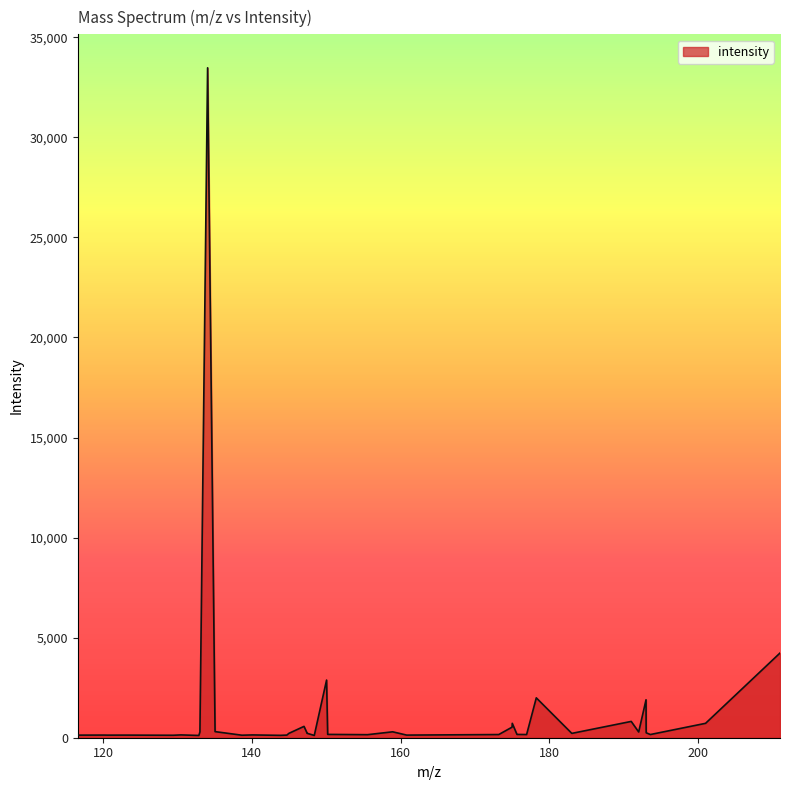

What is the greatest value displayed?

33471.6